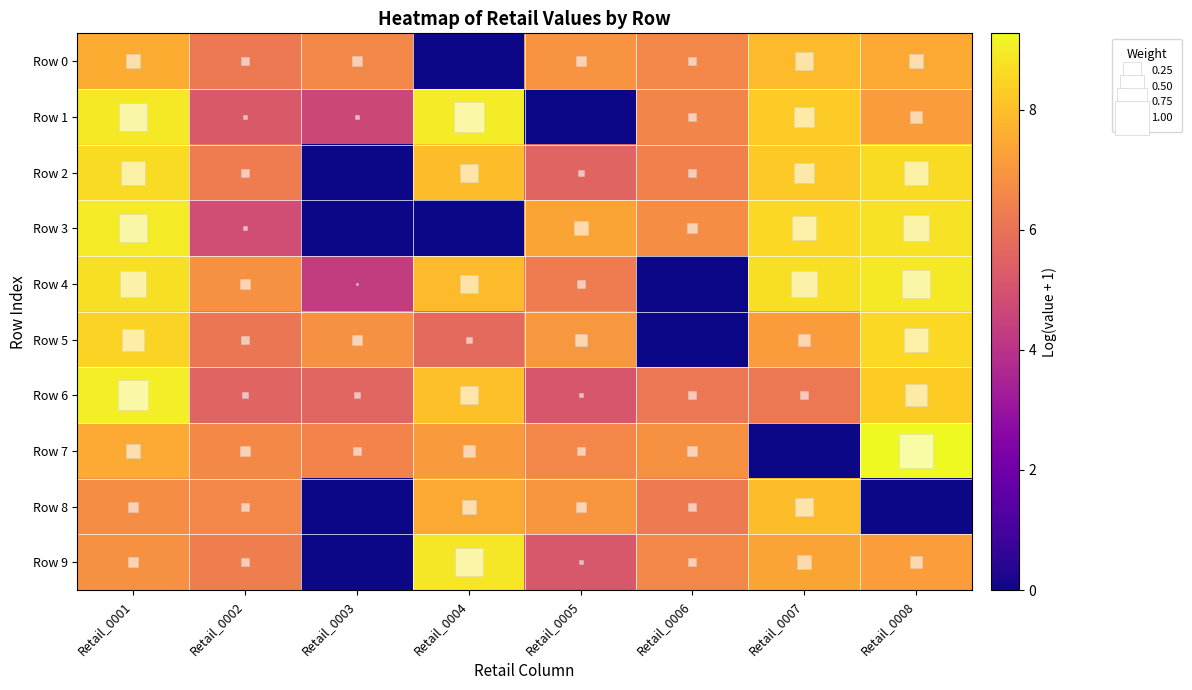

What is the total value across all series at Retail_0006?

52.1